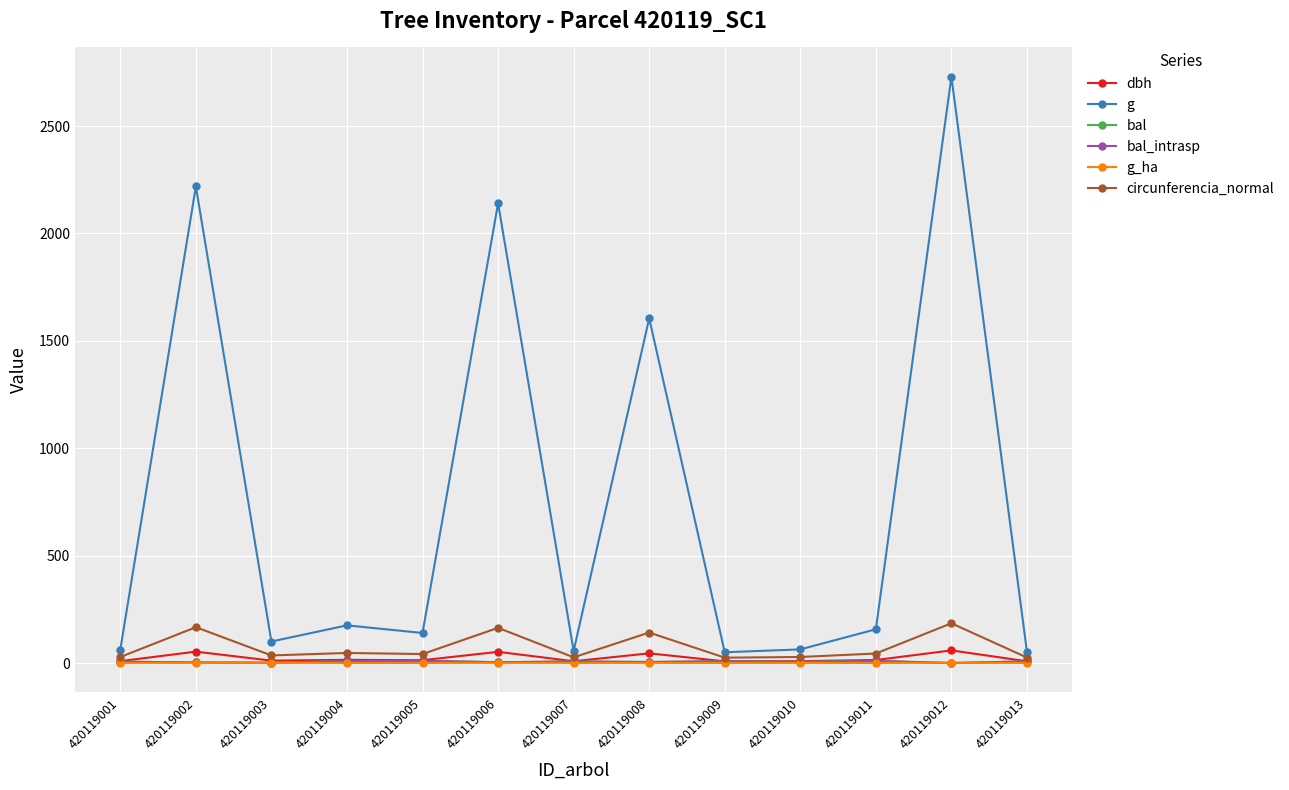

Which series has the largest range (max minus min)?

g